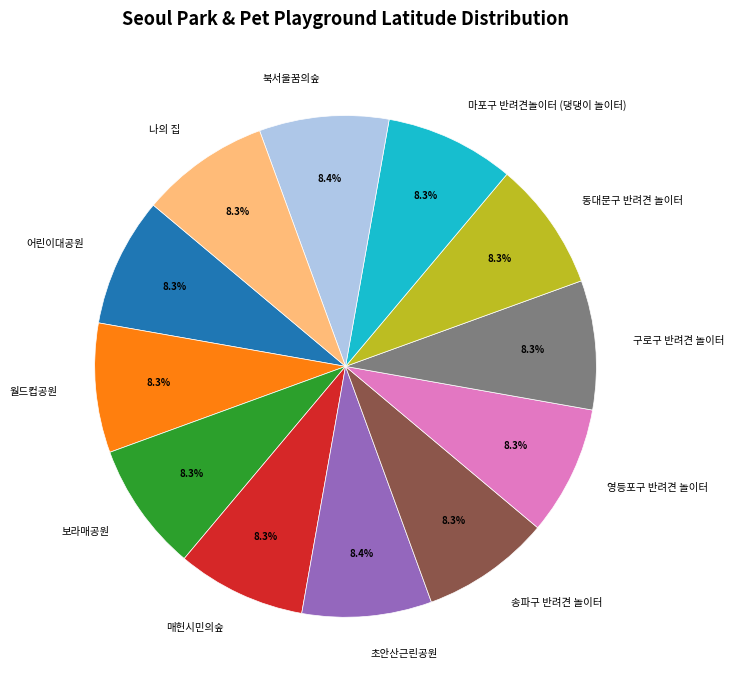

Is it true that 영등포구 반려견 놀이터 is 21% of the pie?

False